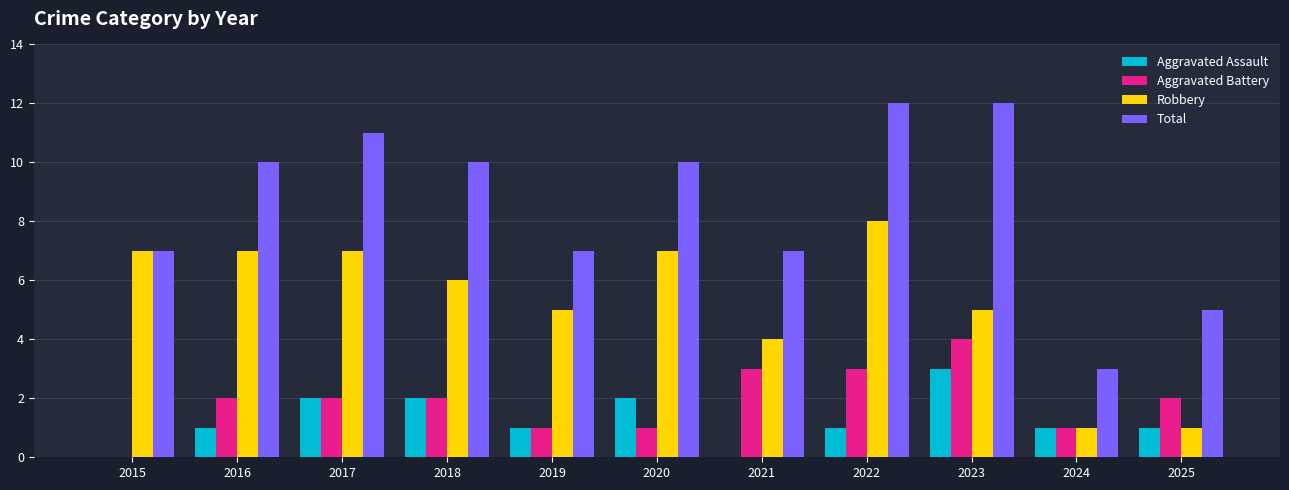

What is the spread (max minus min) of values at 2025?

4